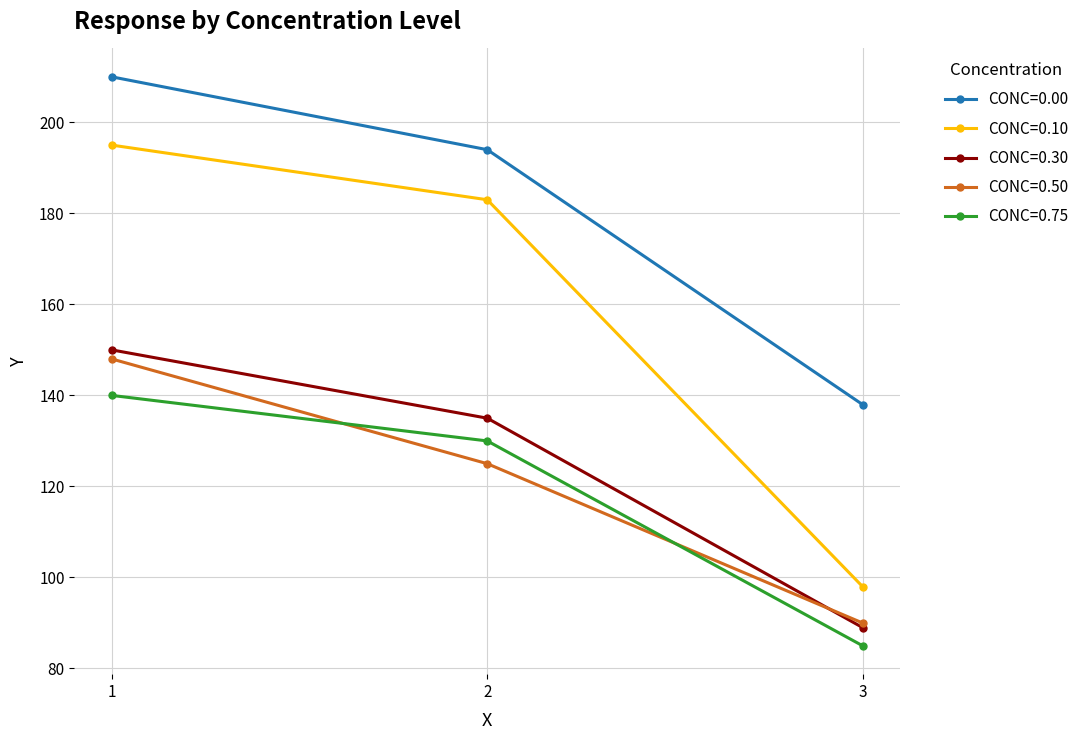

How many data points does each series have?

3